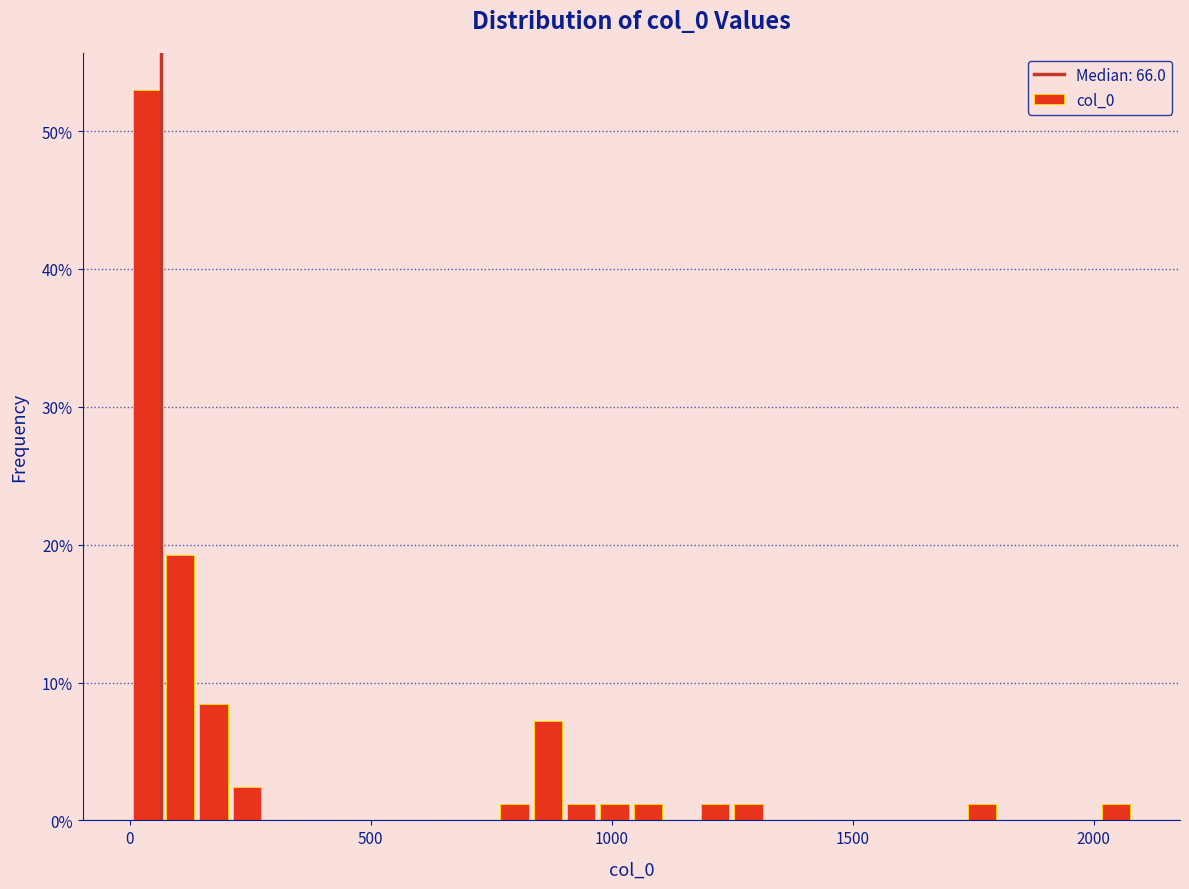

Around what value on the x-axis is the tallest bar? Give the approximate position of its centre, as read against the axis.

50